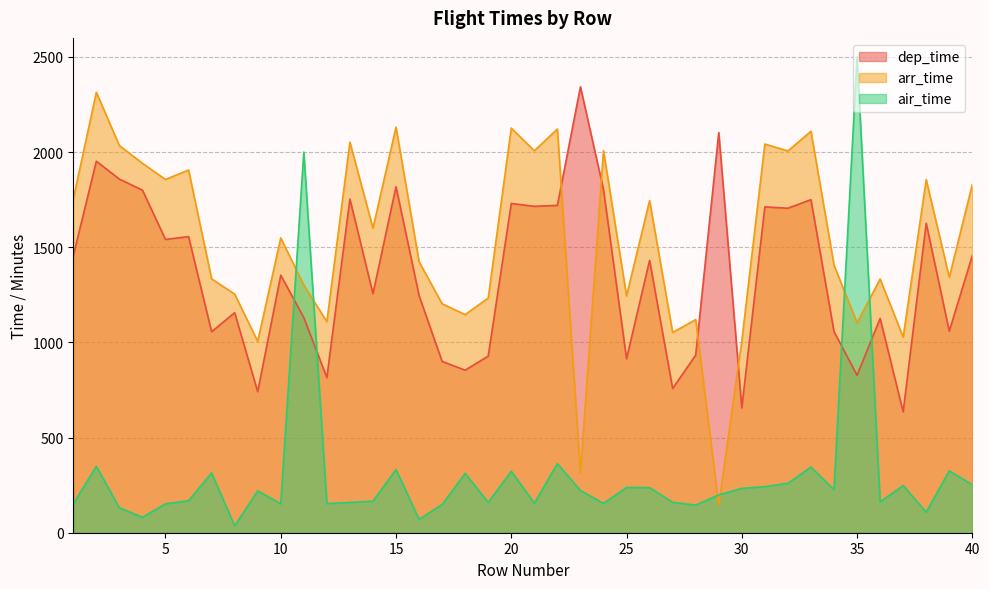

How many times do arr_time and air_time cross each other?

6